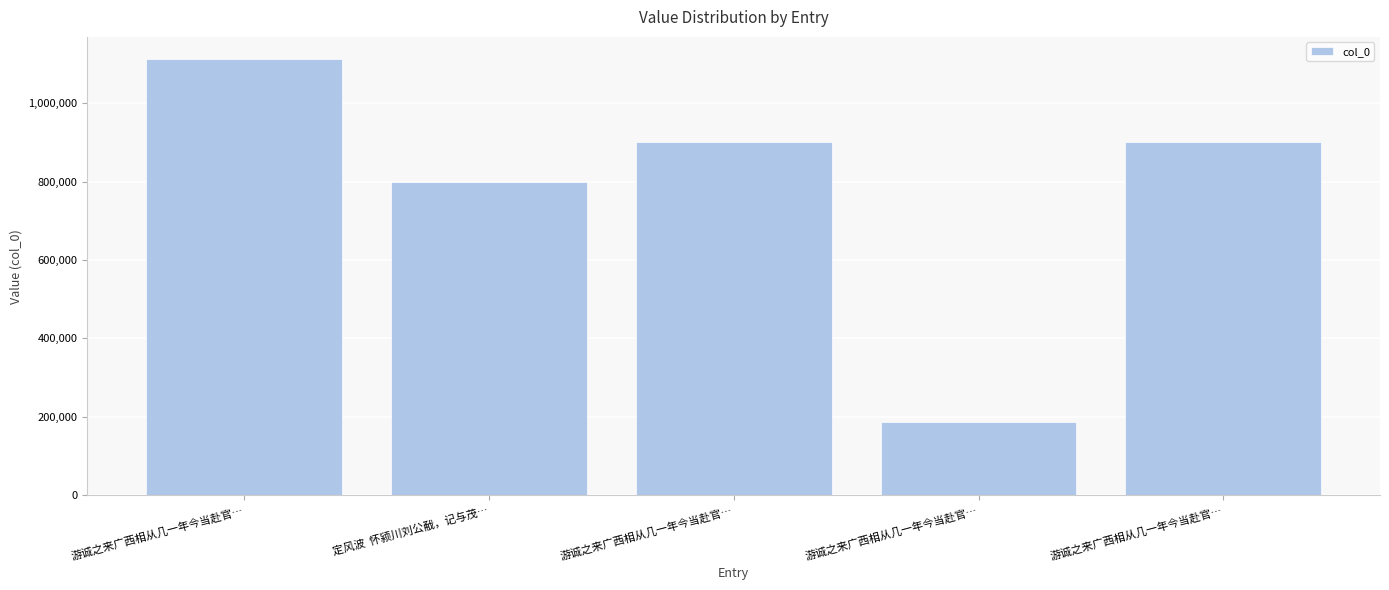

How many data points are less than 900468?

2